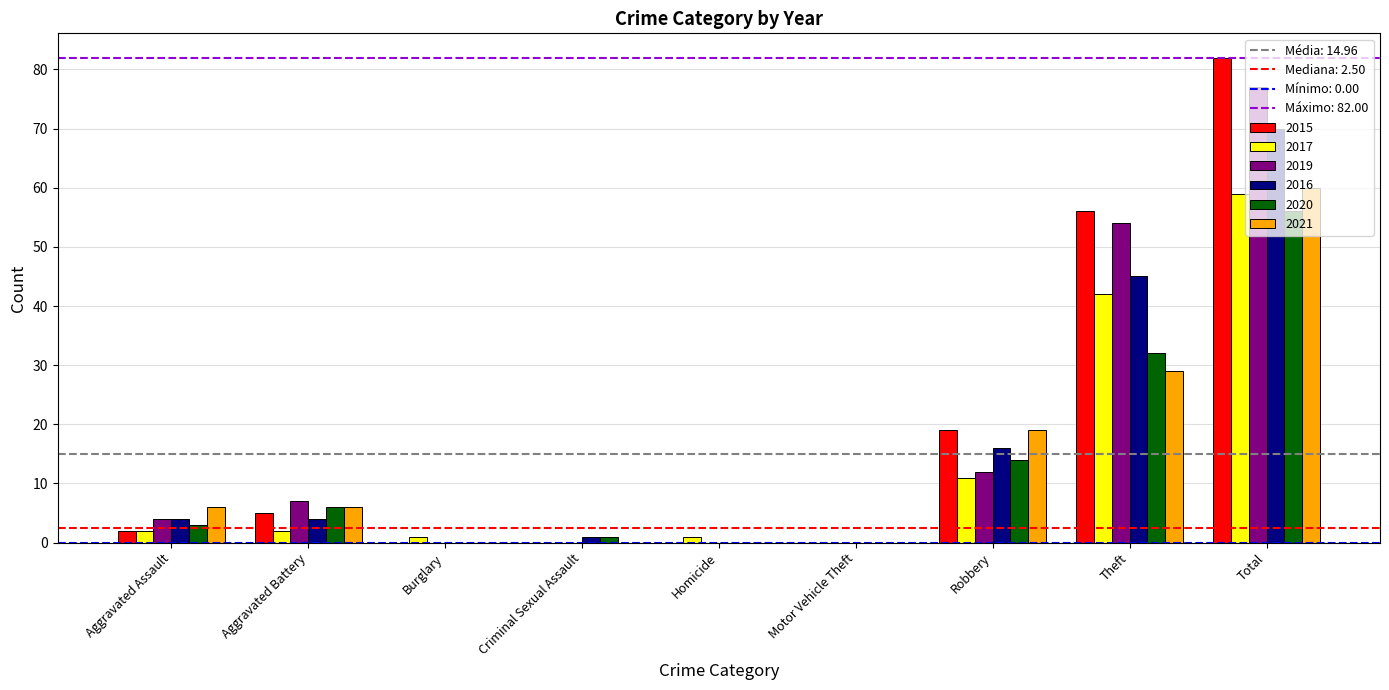

How many groups of bars are there?

9